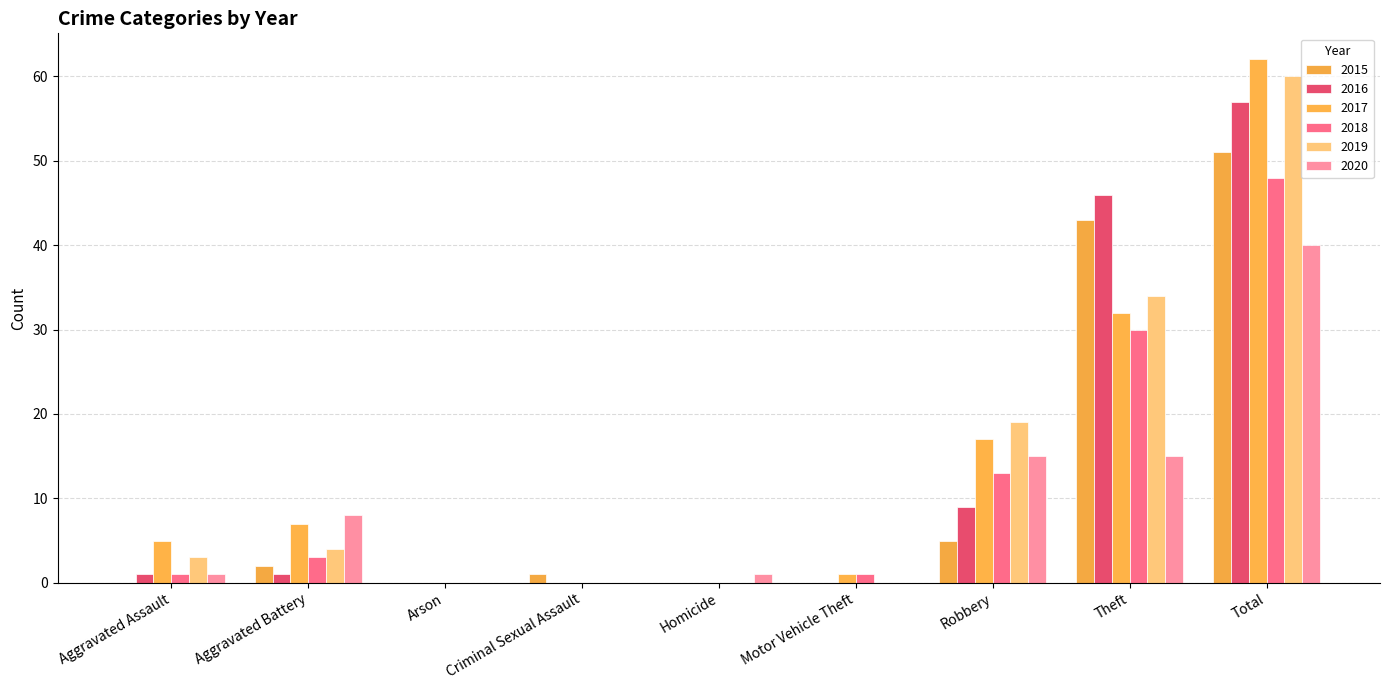

Are the bars horizontal?

No